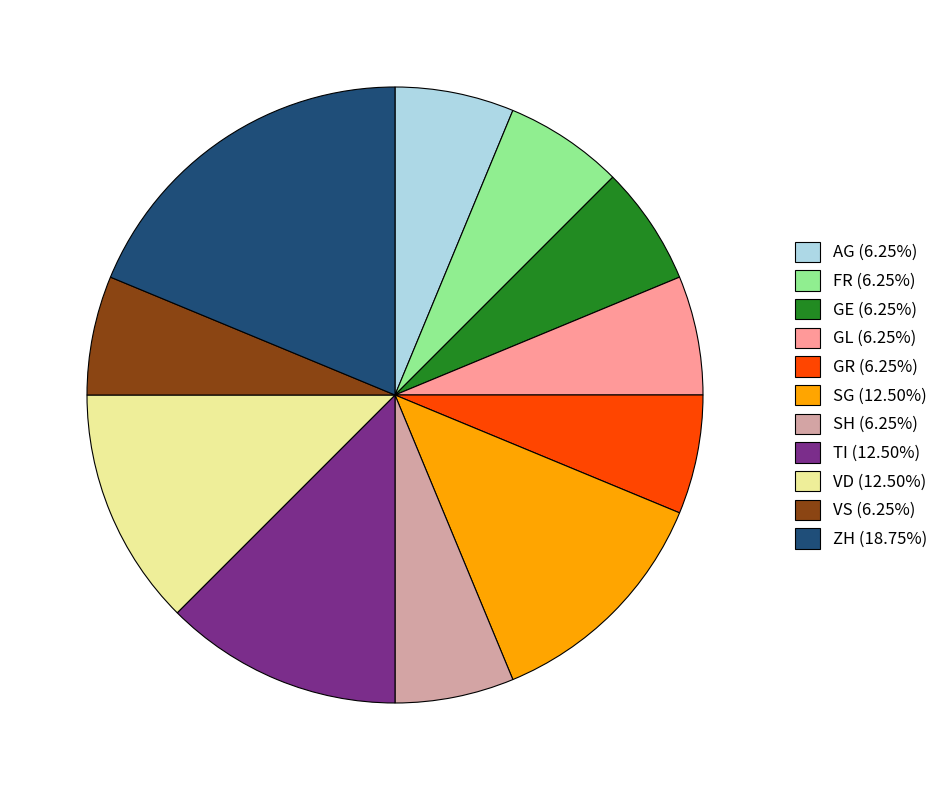

Approximately how many times larger is the value at ZH (18.75%) compared to GE (6.25%)?

3.0